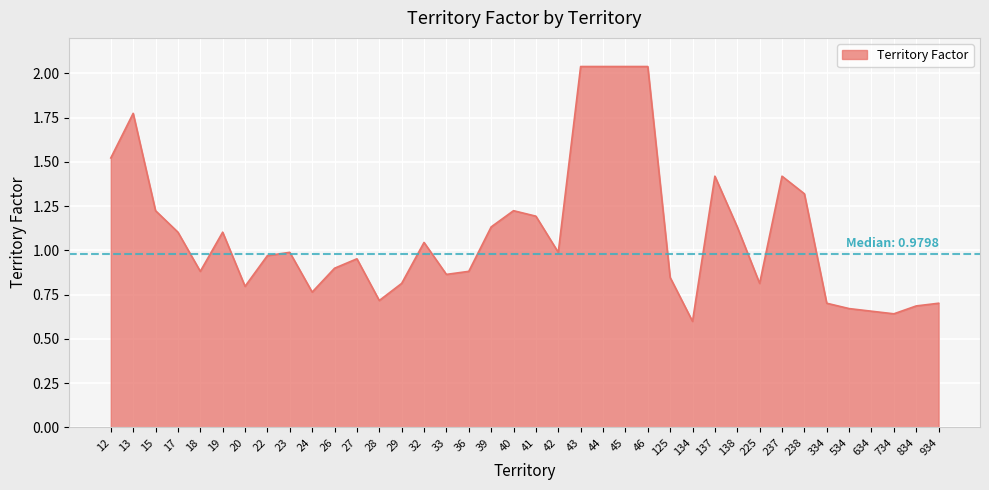

Which has a higher value, 23 or 238?

238